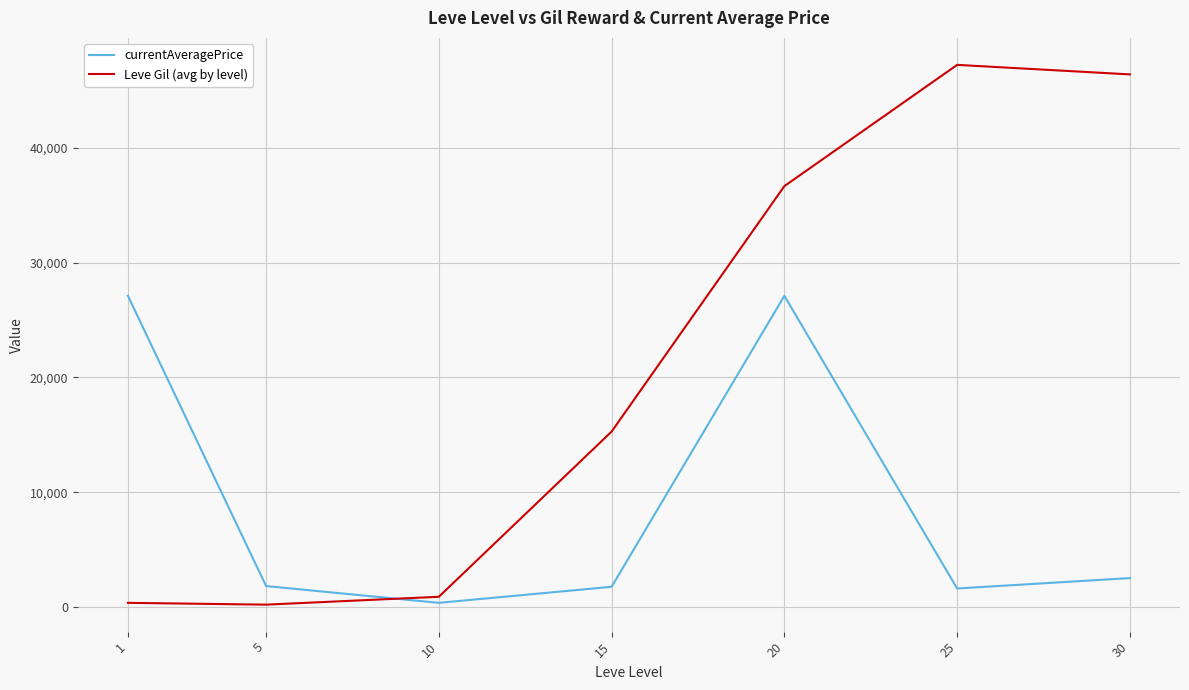

What is the highest value of the Leve Gil (avg by level) series?

47260.0